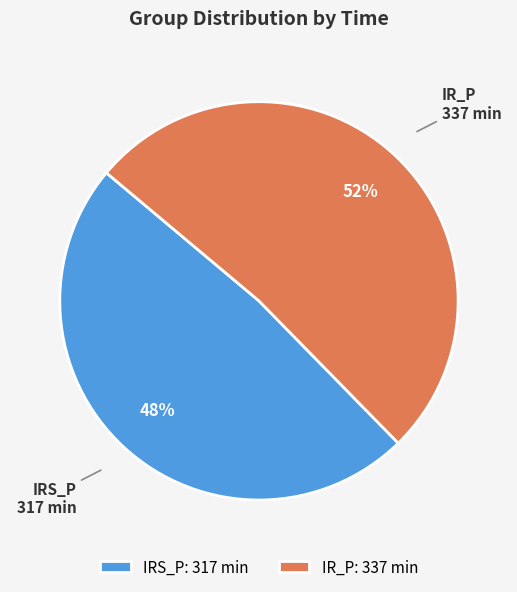

What is the ratio of the value at IRS_P to the value at IR_P?

0.9